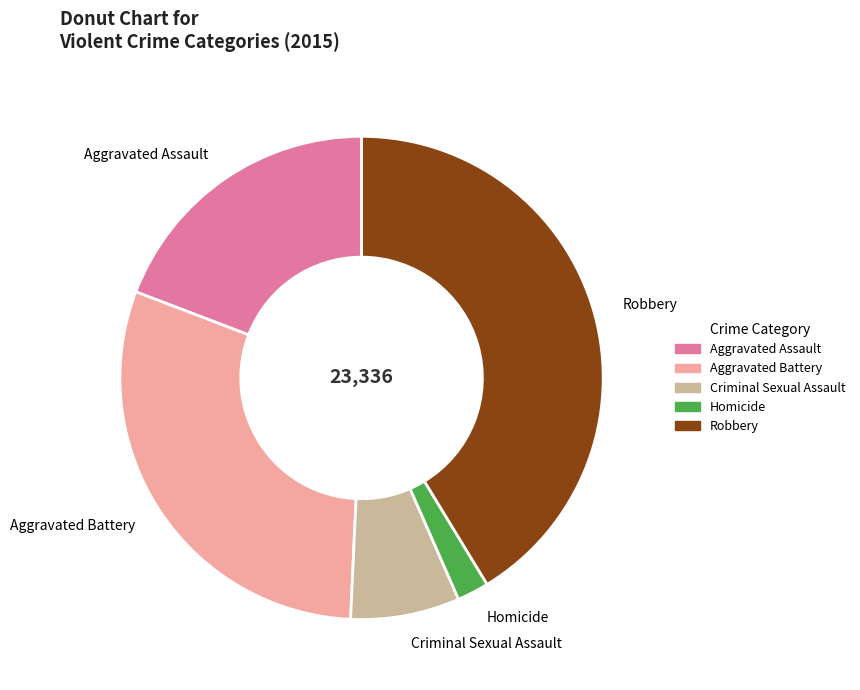

Rank the categories by value from lowest to highest.

Homicide, Criminal Sexual Assault, Aggravated Assault, Aggravated Battery, Robbery